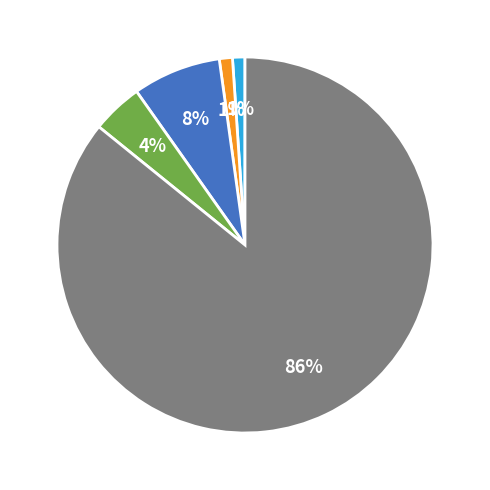

Does any single category account for the majority?

Yes